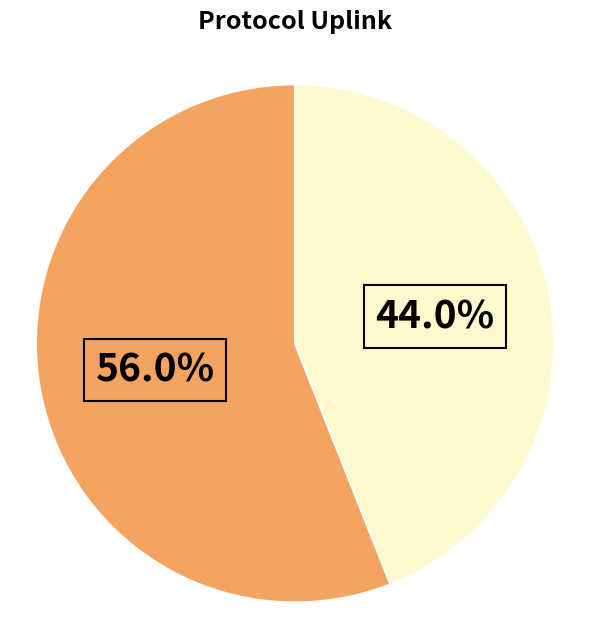

Is there a majority slice in this chart?

Yes